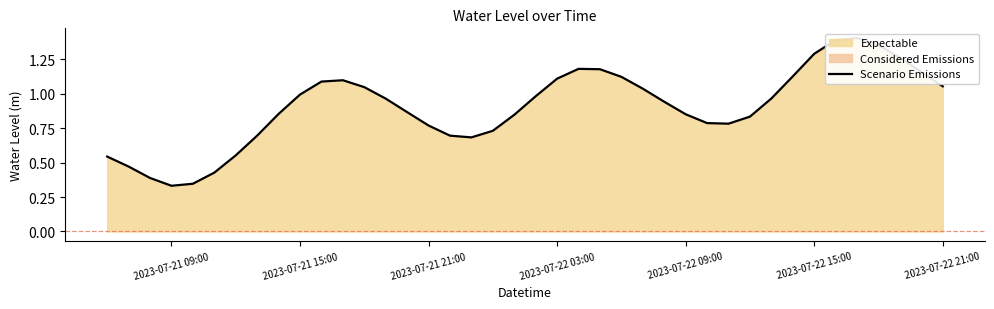

How many interior local peaks (higher than both neighbors) does the data have?

3